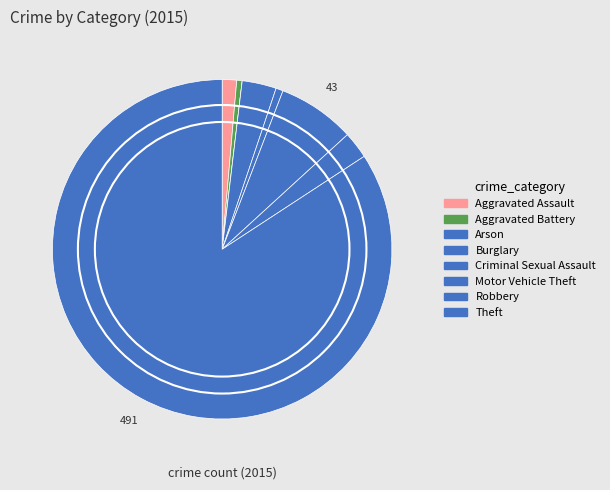

To the nearest percent, what is the average slice percentage?

12%